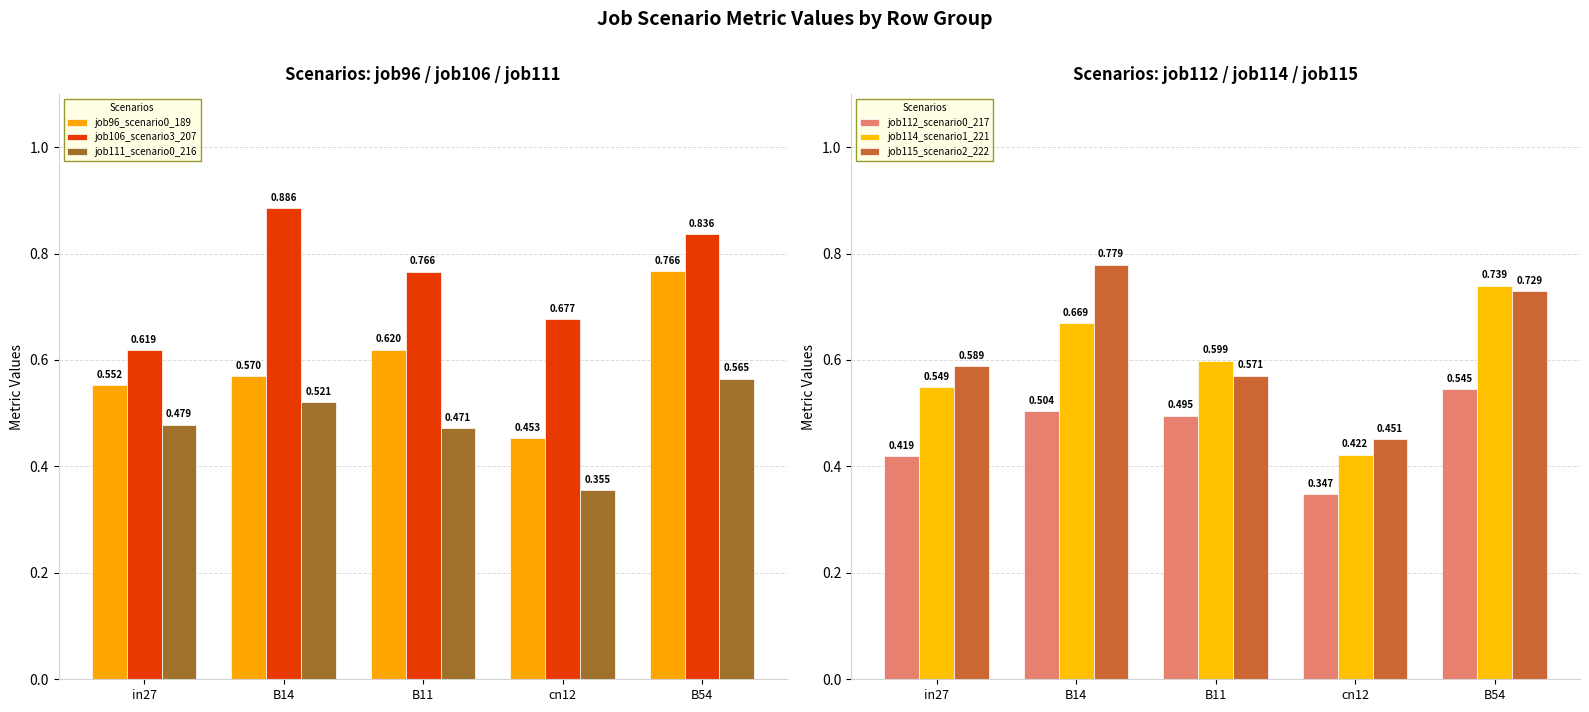

How many series are shown in this chart?

6